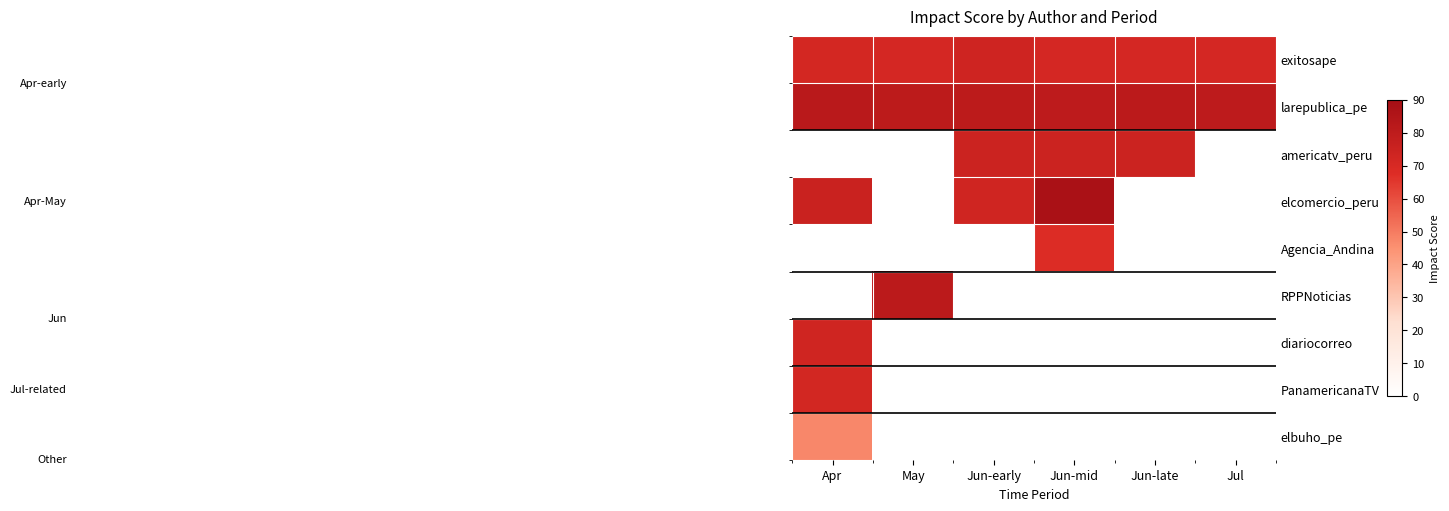

At which category does the chart reach its peak across all series?

Jun-mid